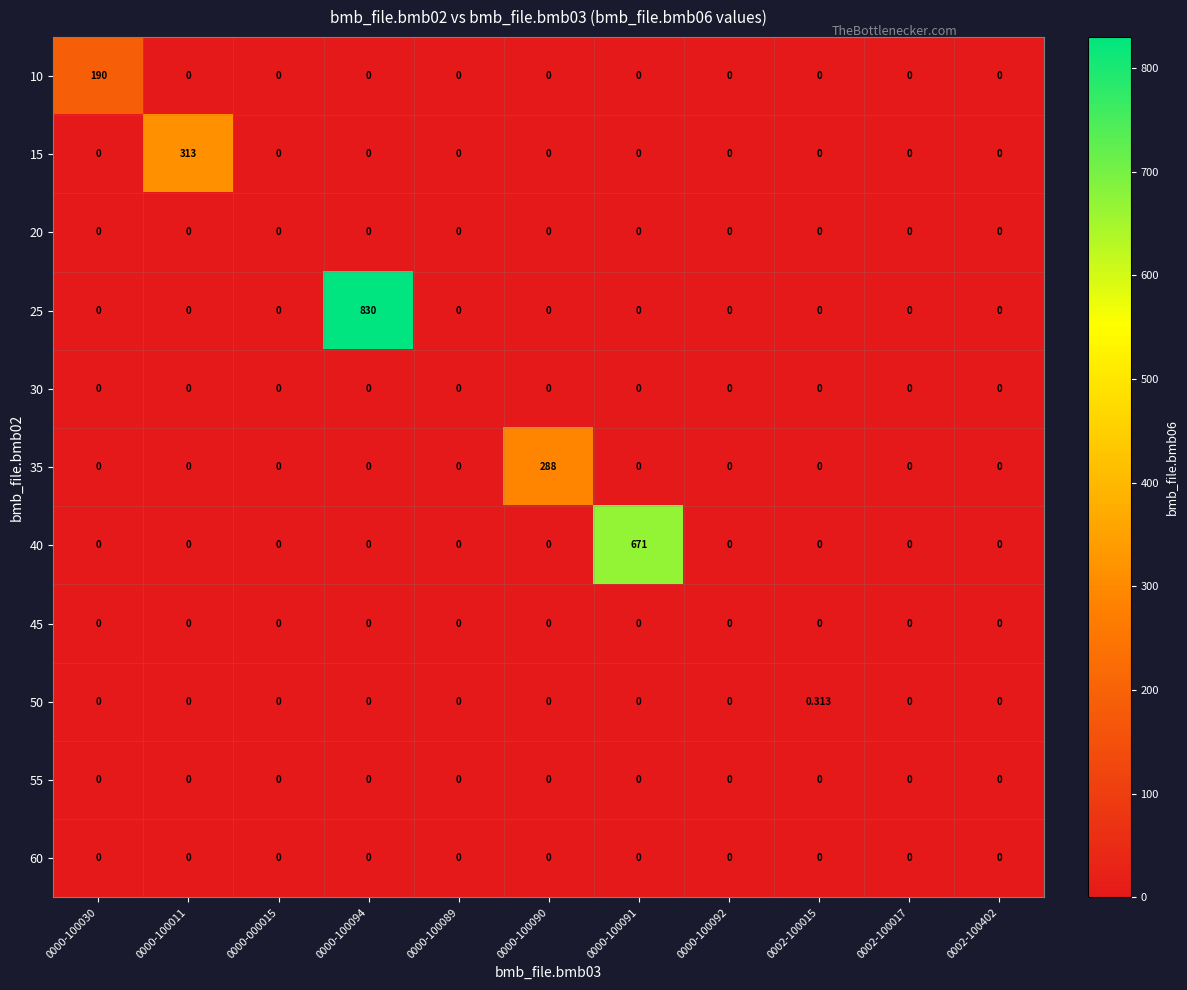

Between 0000-100090 and 0000-100091, which is larger?

0000-100090